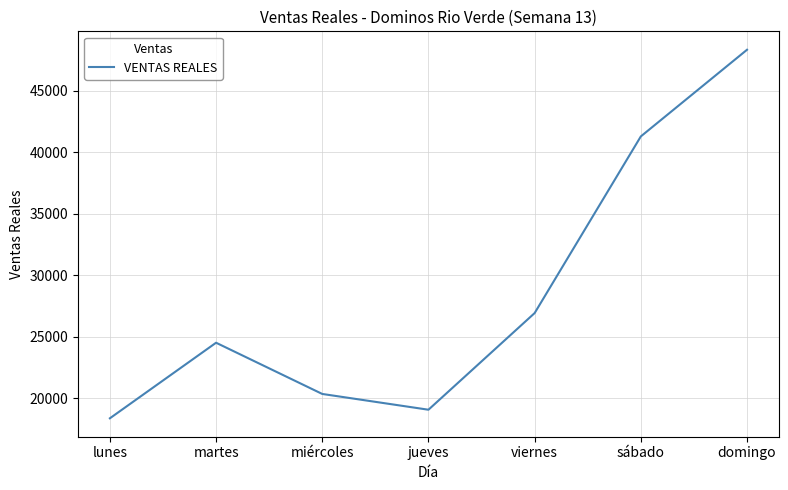

Where is the first local maximum?

martes